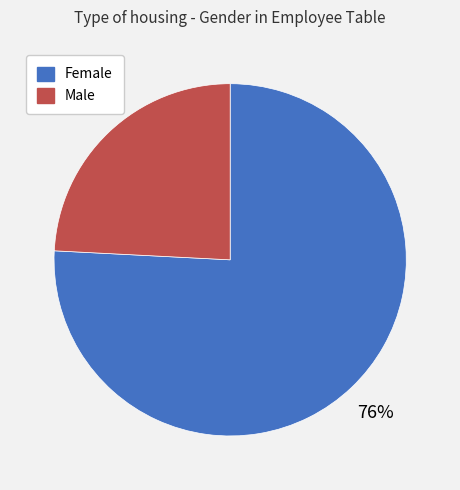

Count the number of slices in the pie.

2